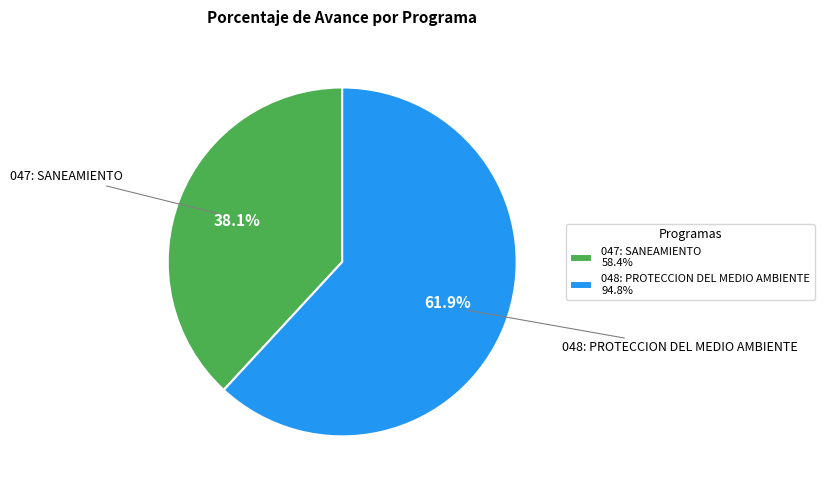

Does any single category account for the majority?

Yes